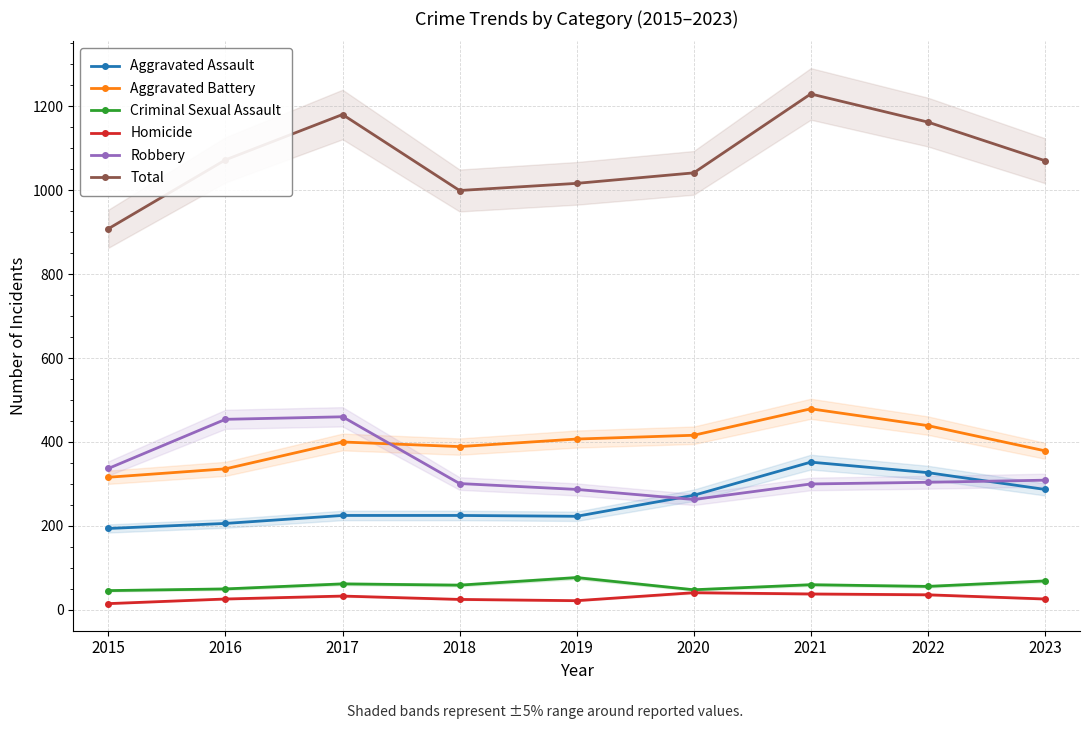

True or false: Aggravated Battery and Criminal Sexual Assault intersect in this chart.

False